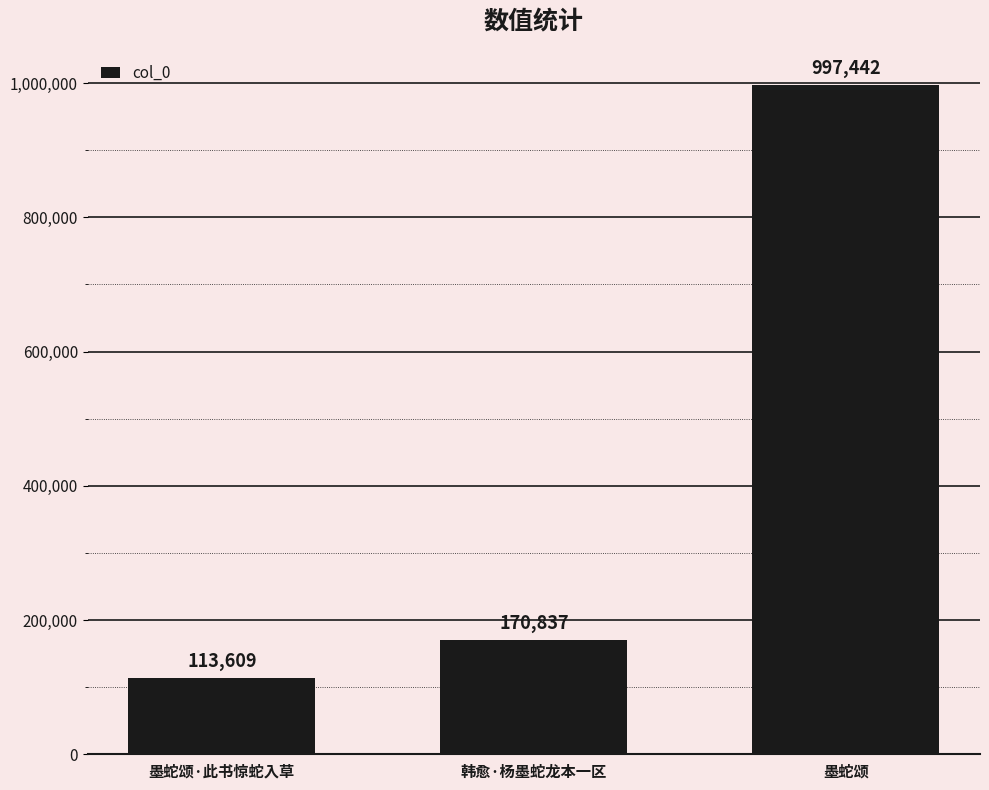

The chart shows a value of 170837 at 韩愈·杨墨蛇龙本一区. True or false?

True